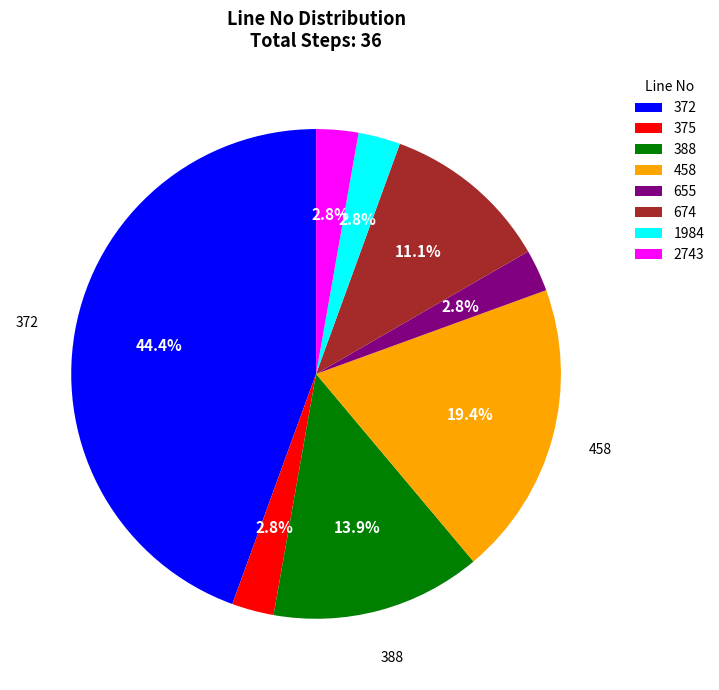

Is the sum of 372 and 655 greater than half?

No